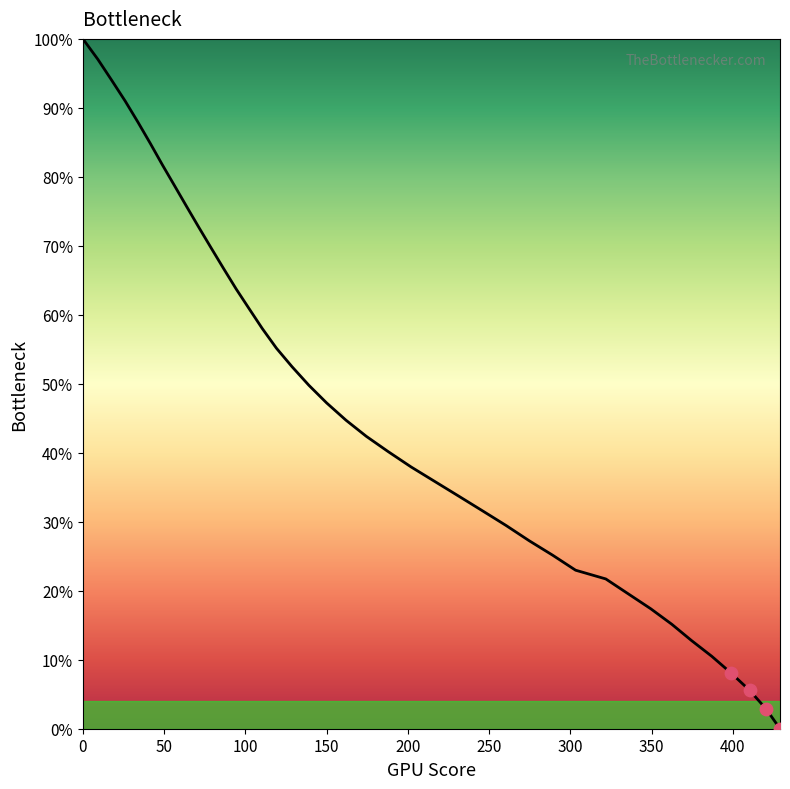

What is the difference between the maximum and minimum values?

100.0